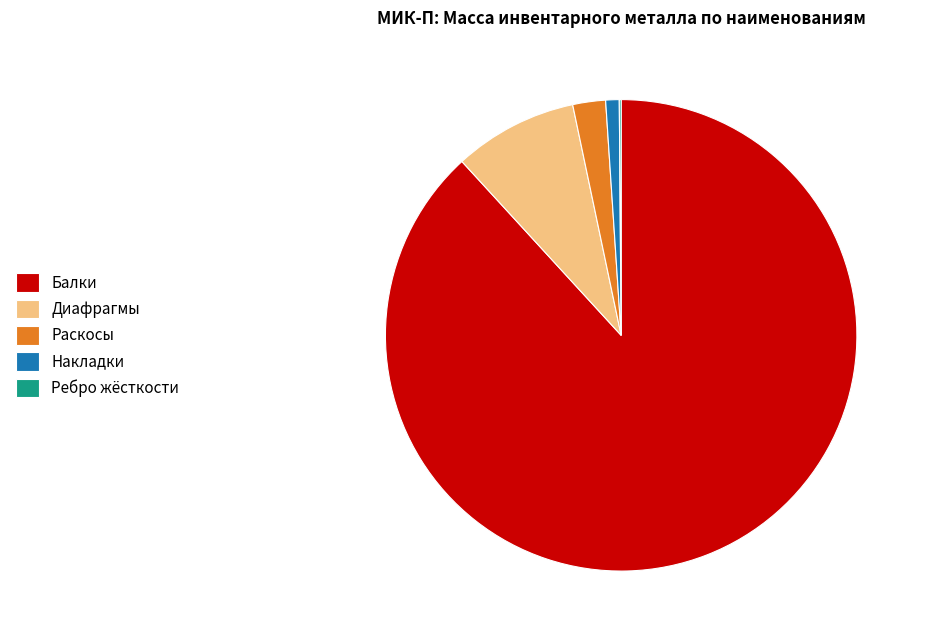

What is the majority slice?

Балки